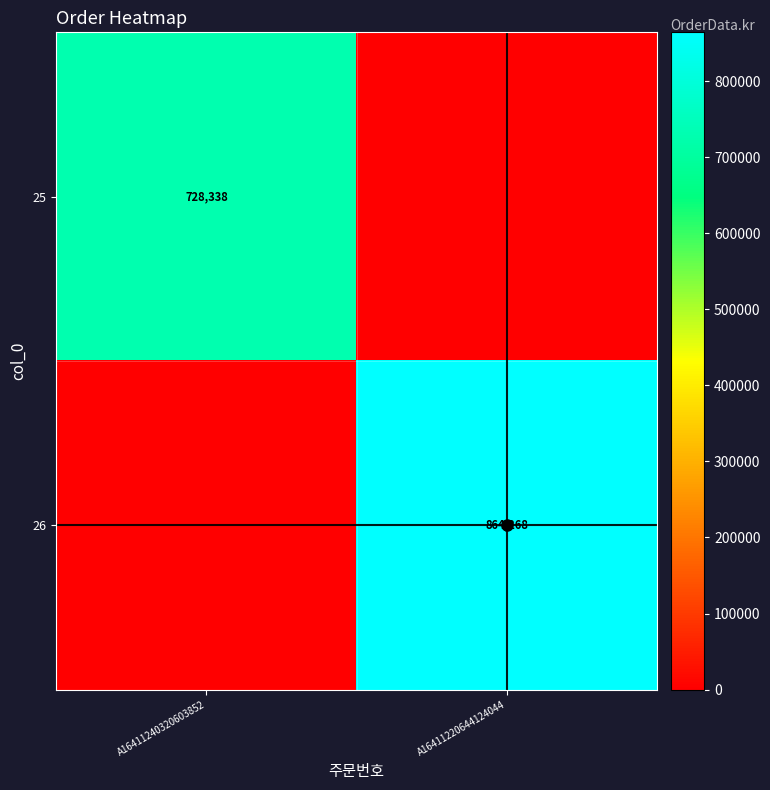

The row_marker series shows 2 at A16411220644124044. True or false?

False